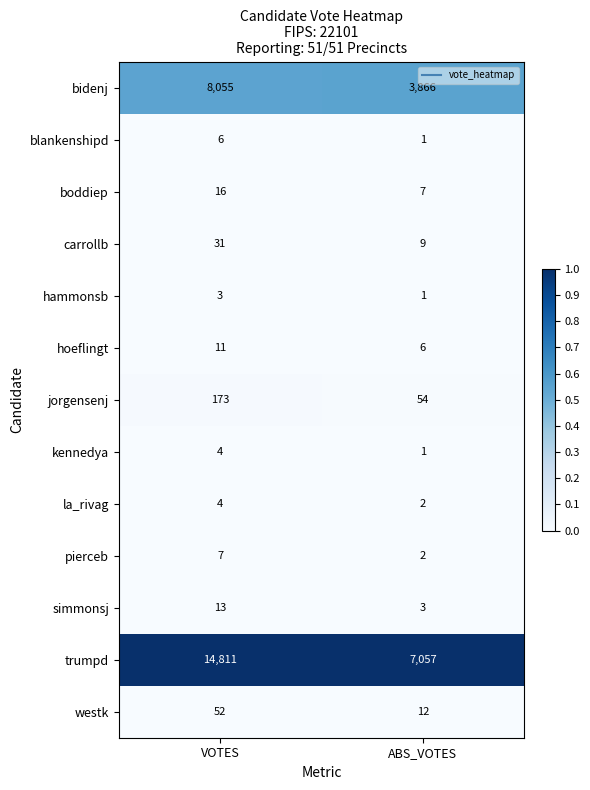

The value of jorgensenj at ABS_VOTES is 78. True or false?

False